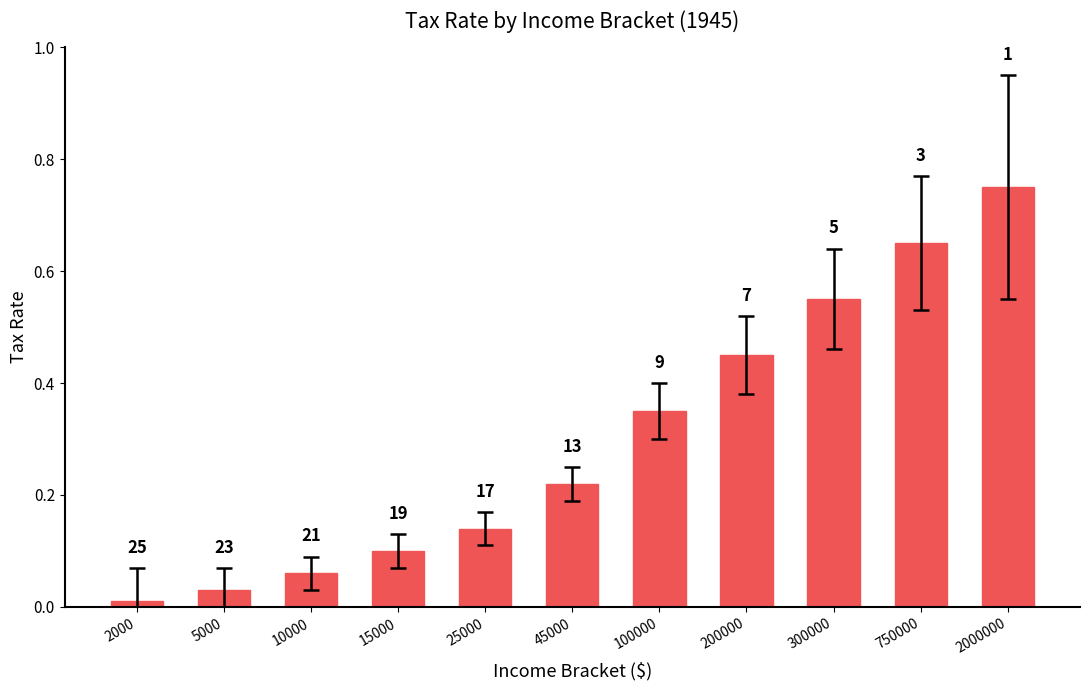

Rank the categories by value from lowest to highest.

2000, 5000, 10000, 15000, 25000, 45000, 100000, 200000, 300000, 750000, 2000000